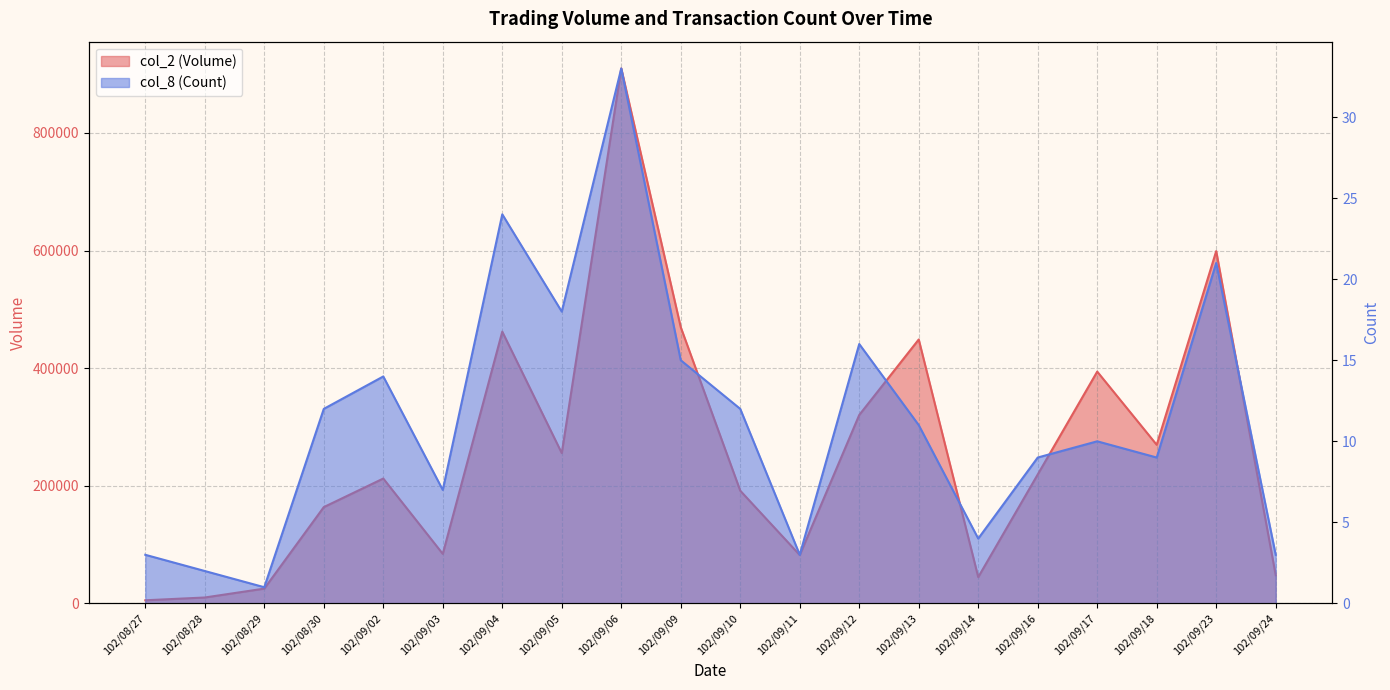

At which label does col_2 (Volume) reach its minimum?

102/08/27